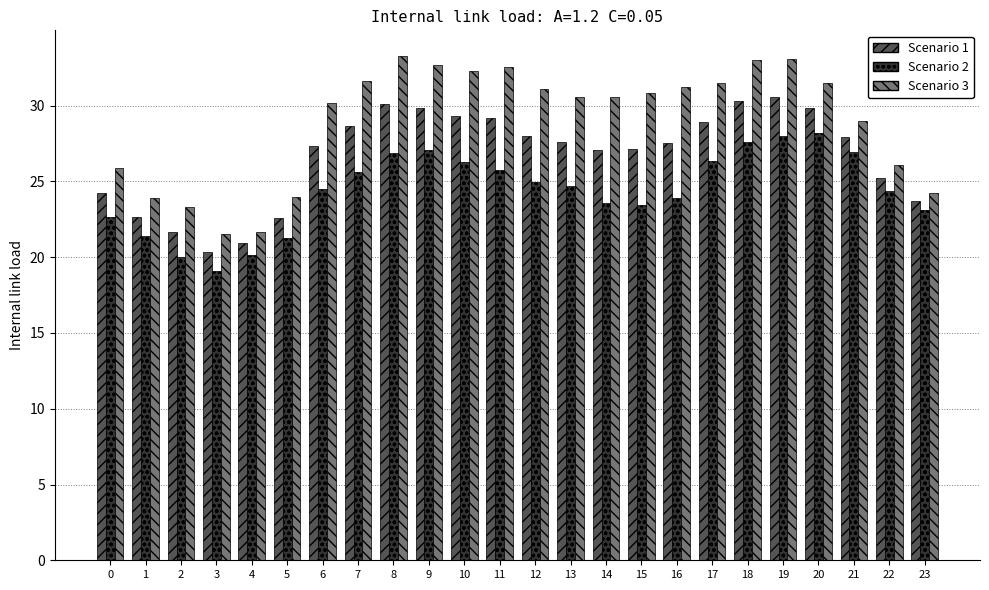

The Scenario 2 series shows 5.6 at 5. True or false?

False